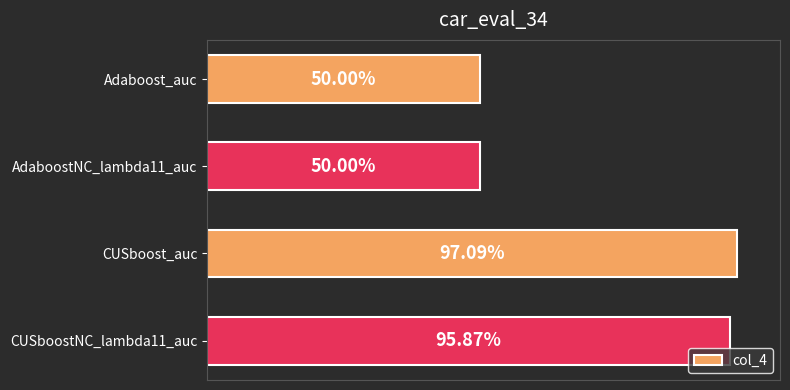

Does the chart contain any negative values?

No